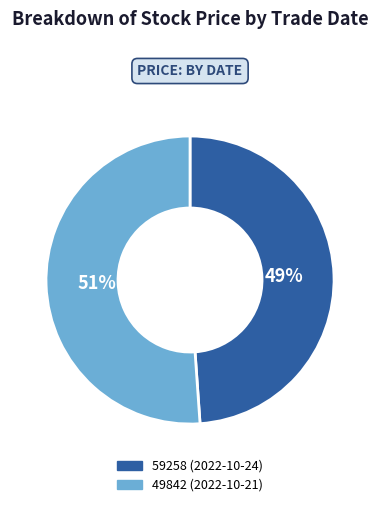

To the nearest percent, what portion does 49842 (2022-10-21) represent?

51%